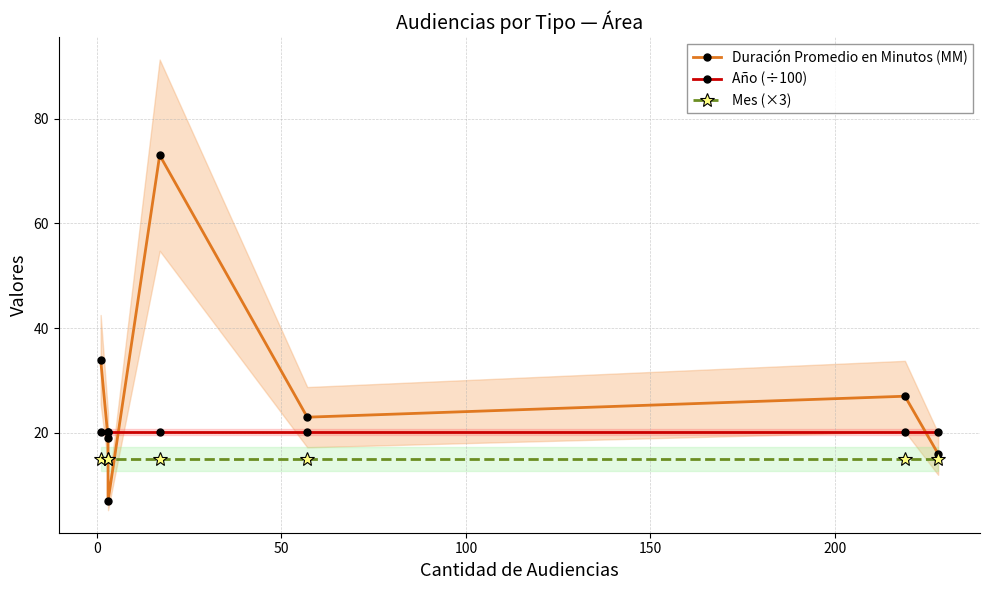

True or false: Duración Promedio en Minutos (MM) has more than 1 interior local peaks.

True